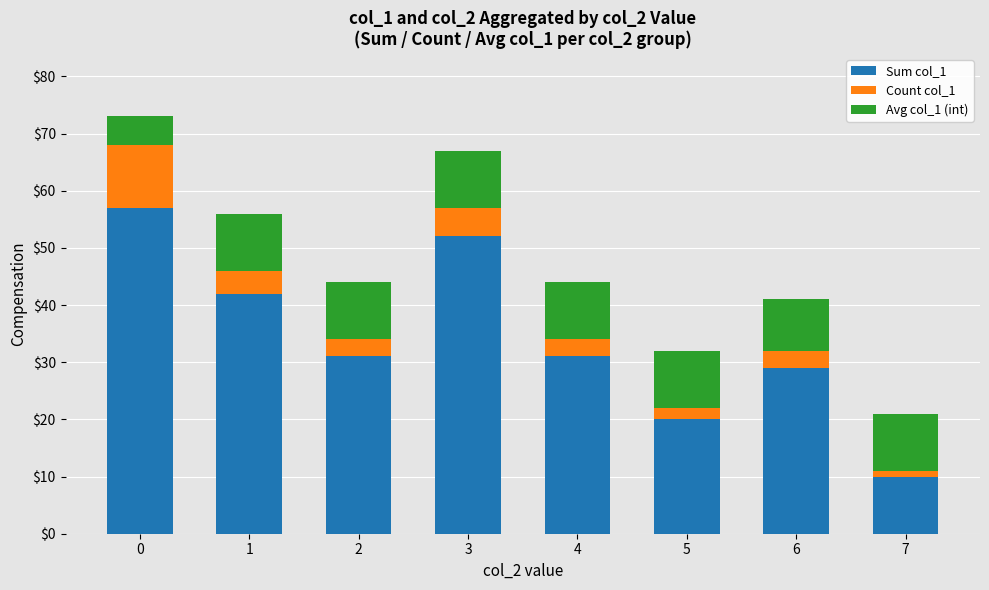

The value of Sum col_1 at 0 is 87. True or false?

False